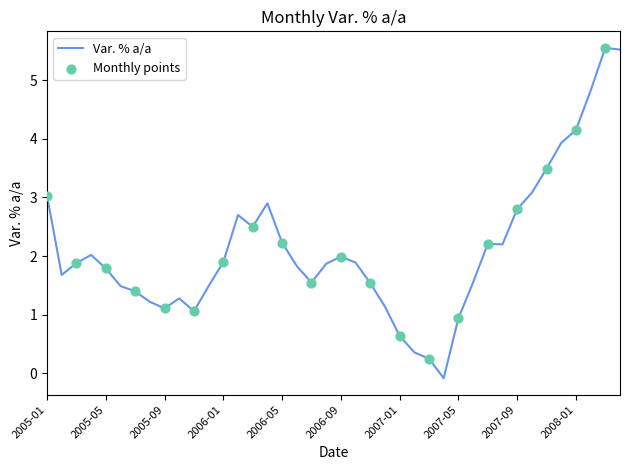

Does the chart have visible grid lines?

No